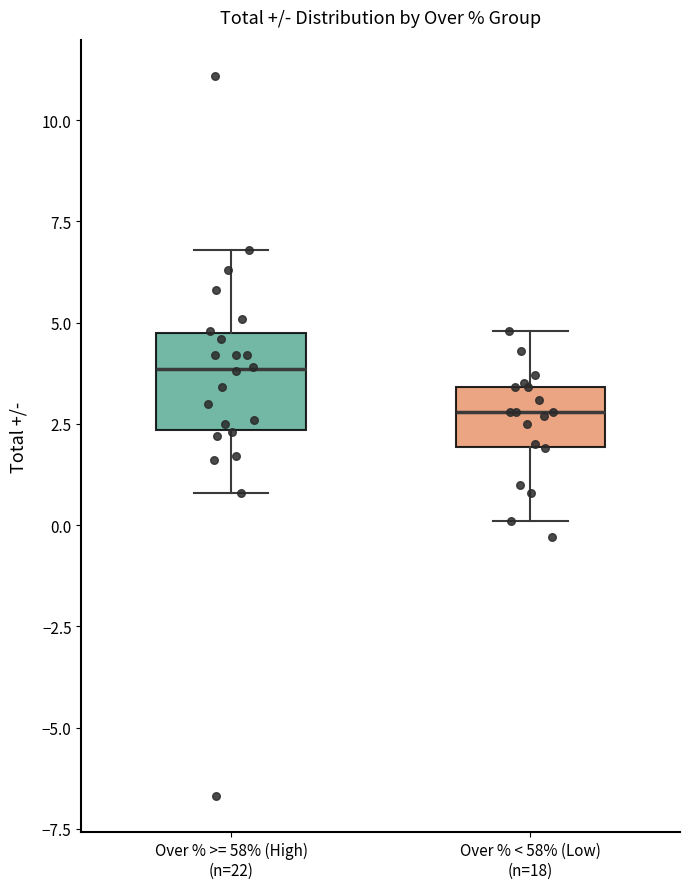

Reading left to right, read every box against the y-axis: the position of its median line, the range the box covers, and the ends of its whiskers. The values are not printed on the chart, so give them approximately, as read against the axis.

Over % >= 58% (High) (n=22): median 4.0, box 2.5 to 5.0, whiskers 1.0 to 7.0
Over % < 58% (Low) (n=18): median 3.0, box 2.0 to 3.5, whiskers 0.0 to 5.0